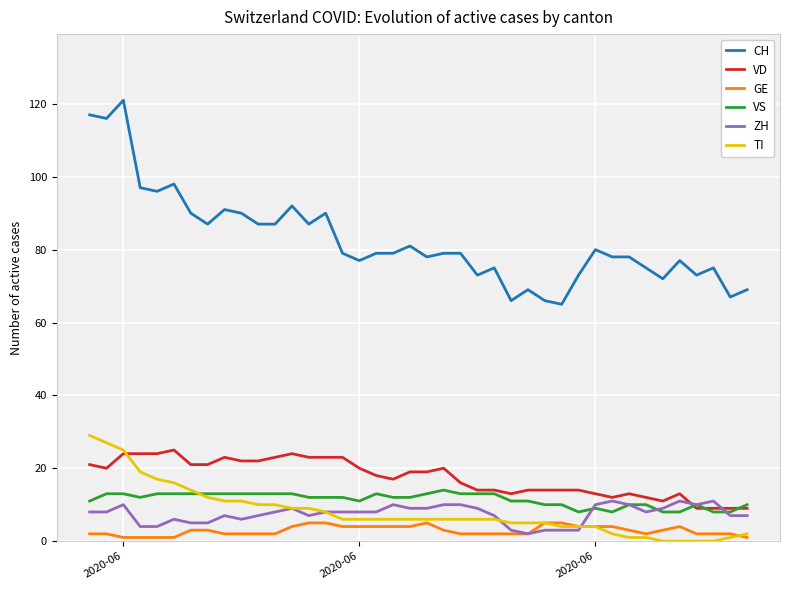

Which series has the largest range (max minus min)?

CH